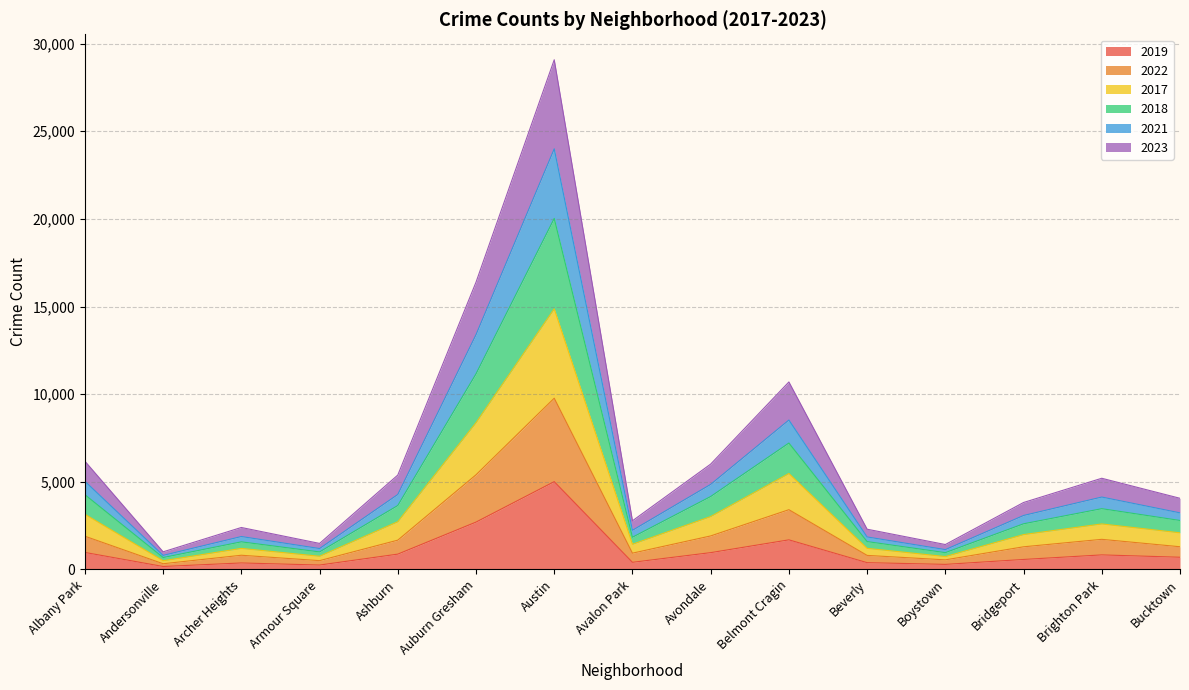

At which label does 2023 reach its minimum?

Andersonville